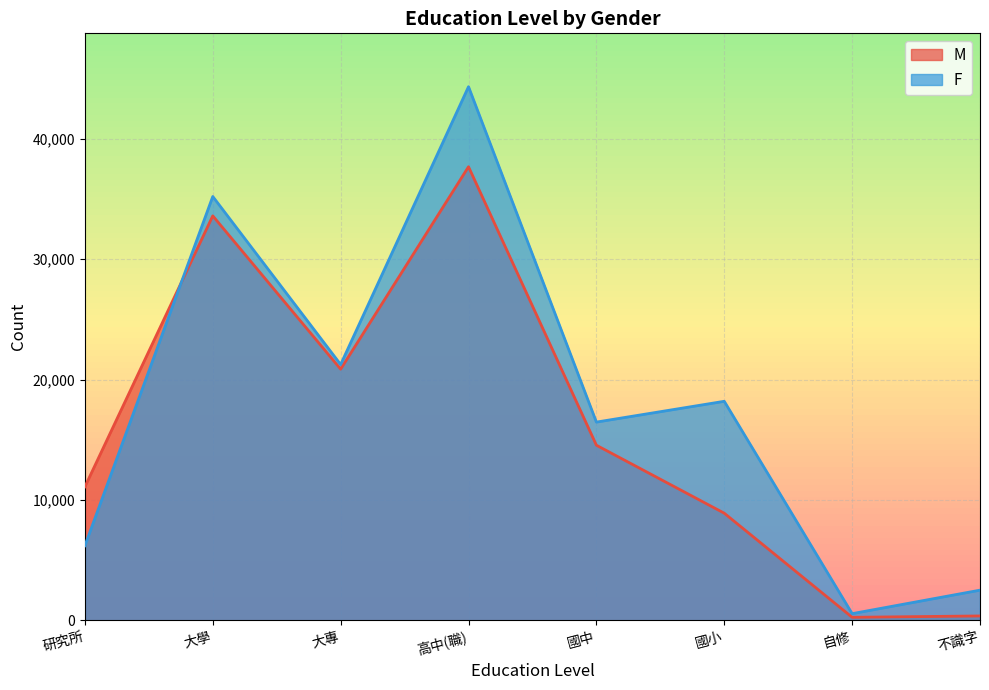

Is it true that F equals 200 at 自修?

False